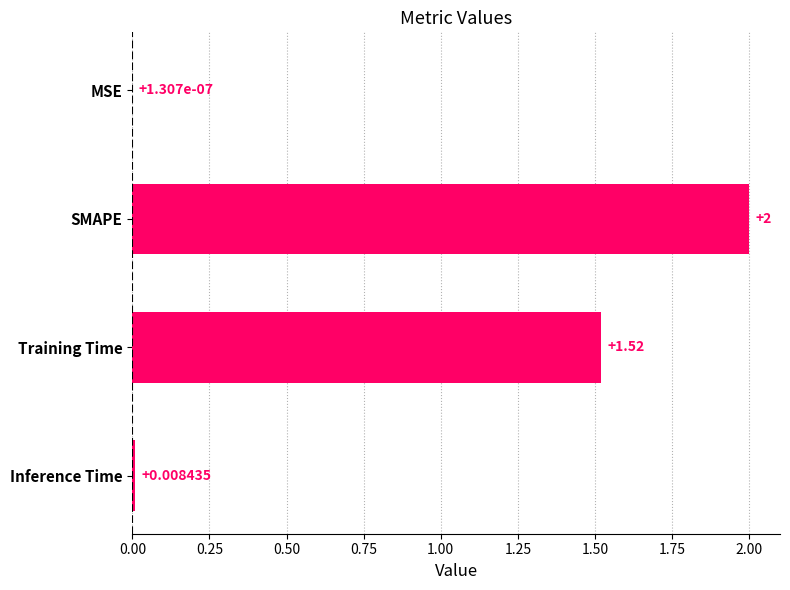

Between Inference Time and MSE, which is larger?

Inference Time